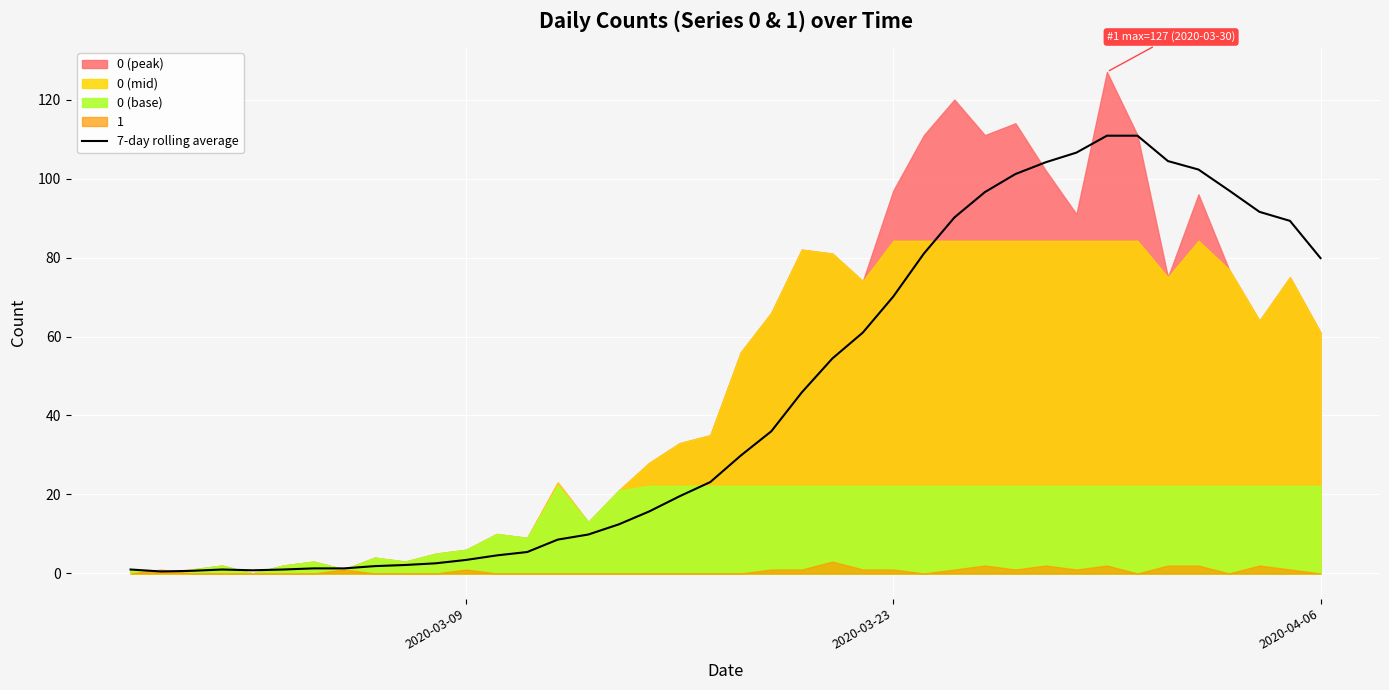

True or false: 7-day rolling average has a value of 39.5 at 2020-03-23.

False